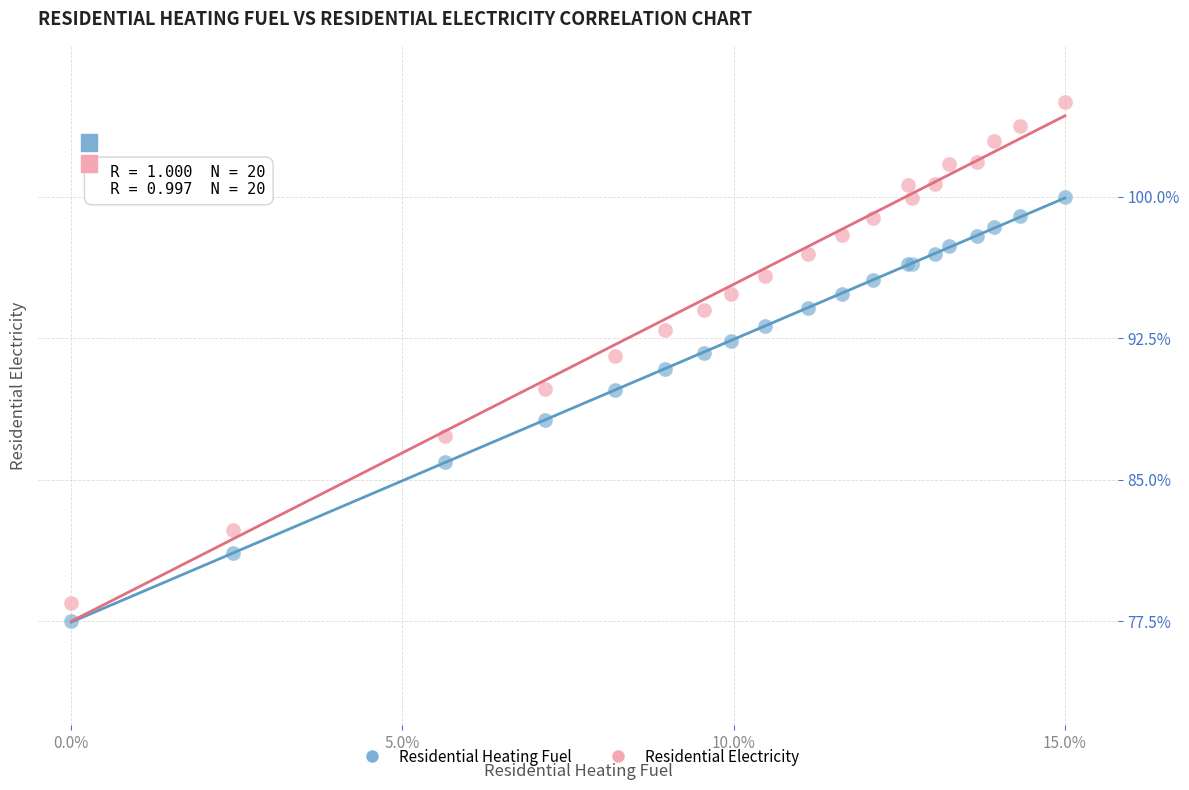

What are all the series names shown in the legend?

Residential Heating Fuel, Residential Electricity